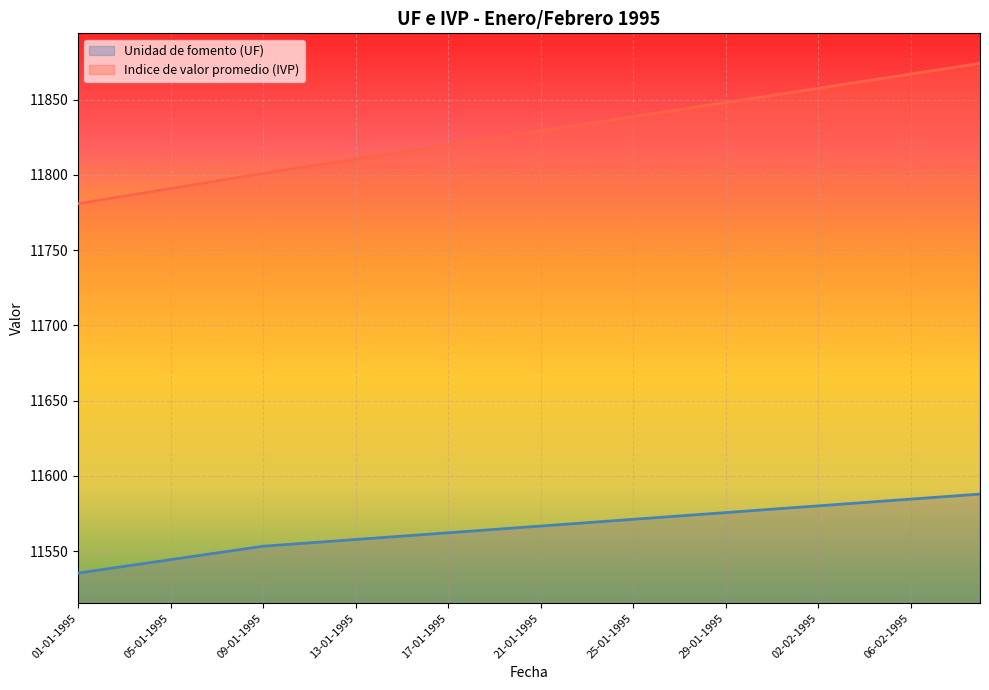

Reading left to right, extract all data points from this chart.

Unidad de fomento (UF): 01-01-1995=11535.4	02-01-1995=11537.6	03-01-1995=11539.9	04-01-1995=11542.1	05-01-1995=11544.3	06-01-1995=11546.5	07-01-1995=11548.8	08-01-1995=11551.0	09-01-1995=11553.2	10-01-1995=11554.3	11-01-1995=11555.5	12-01-1995=11556.6	13-01-1995=11557.7	14-01-1995=11558.8	15-01-1995=11559.9	16-01-1995=11561.0	17-01-1995=11562.1	18-01-1995=11563.3	19-01-1995=11564.4	20-01-1995=11565.5	21-01-1995=11566.6	22-01-1995=11567.7	23-01-1995=11568.9	24-01-1995=11570.0	25-01-1995=11571.1	26-01-1995=11572.2	27-01-1995=11573.3	28-01-1995=11574.5	29-01-1995=11575.6	30-01-1995=11576.7	31-01-1995=11577.8	01-02-1995=11578.9	02-02-1995=11580.0	03-02-1995=11581.2	04-02-1995=11582.3	05-02-1995=11583.4	06-02-1995=11584.5	07-02-1995=11585.6	08-02-1995=11586.8	09-02-1995=11587.9
Indice de valor promedio (IVP): 01-01-1995=11780.9	02-01-1995=11783.4	03-01-1995=11785.9	04-01-1995=11788.4	05-01-1995=11790.9	06-01-1995=11793.5	07-01-1995=11796.0	08-01-1995=11798.5	09-01-1995=11801.0	10-01-1995=11803.4	11-01-1995=11805.7	12-01-1995=11808.1	13-01-1995=11810.4	14-01-1995=11812.8	15-01-1995=11815.1	16-01-1995=11817.5	17-01-1995=11819.8	18-01-1995=11822.2	19-01-1995=11824.5	20-01-1995=11826.9	21-01-1995=11829.2	22-01-1995=11831.6	23-01-1995=11834.0	24-01-1995=11836.3	25-01-1995=11838.7	26-01-1995=11841.0	27-01-1995=11843.4	28-01-1995=11845.7	29-01-1995=11848.1	30-01-1995=11850.5	31-01-1995=11852.8	01-02-1995=11855.2	02-02-1995=11857.5	03-02-1995=11859.9	04-02-1995=11862.2	05-02-1995=11864.6	06-02-1995=11867.0	07-02-1995=11869.3	08-02-1995=11871.7	09-02-1995=11874.1